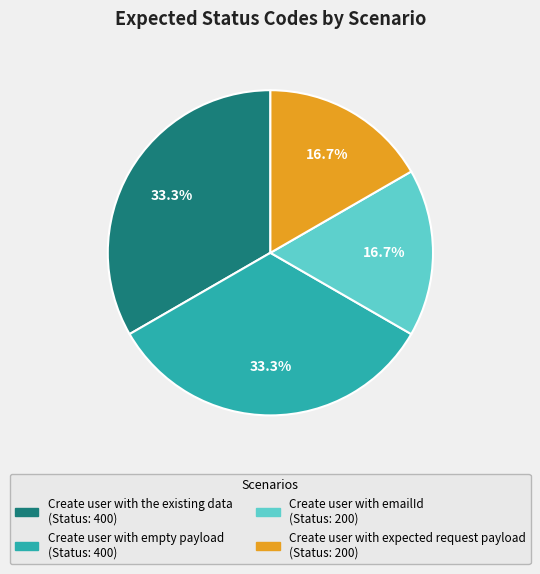

To the nearest percent, what portion does Create user with the existing data represent?

33%